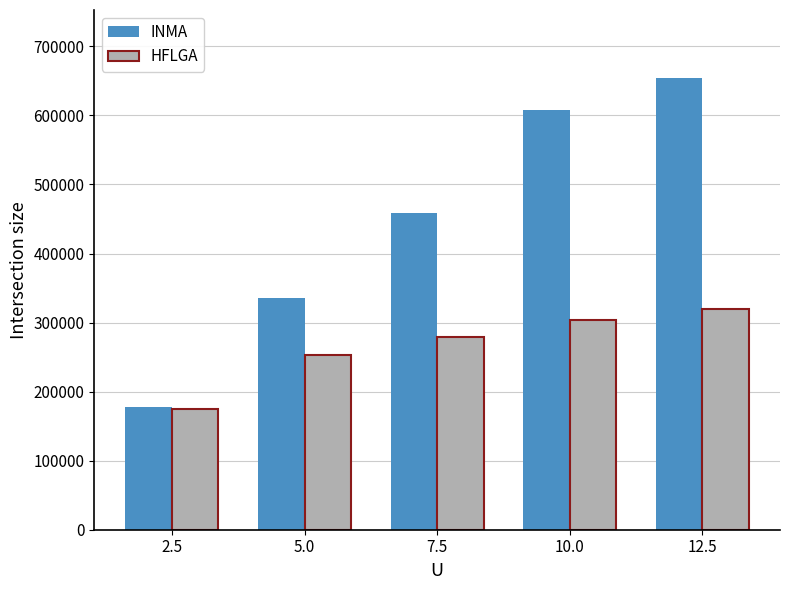

True or false: INMA has a value of 273019.5 at 10.0.

False